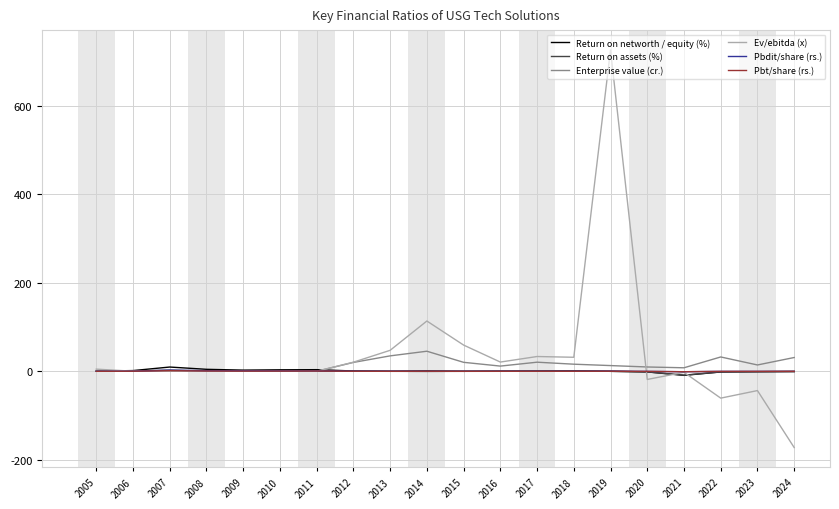

What is the maximum value for Ev/ebitda (x)?

725.6